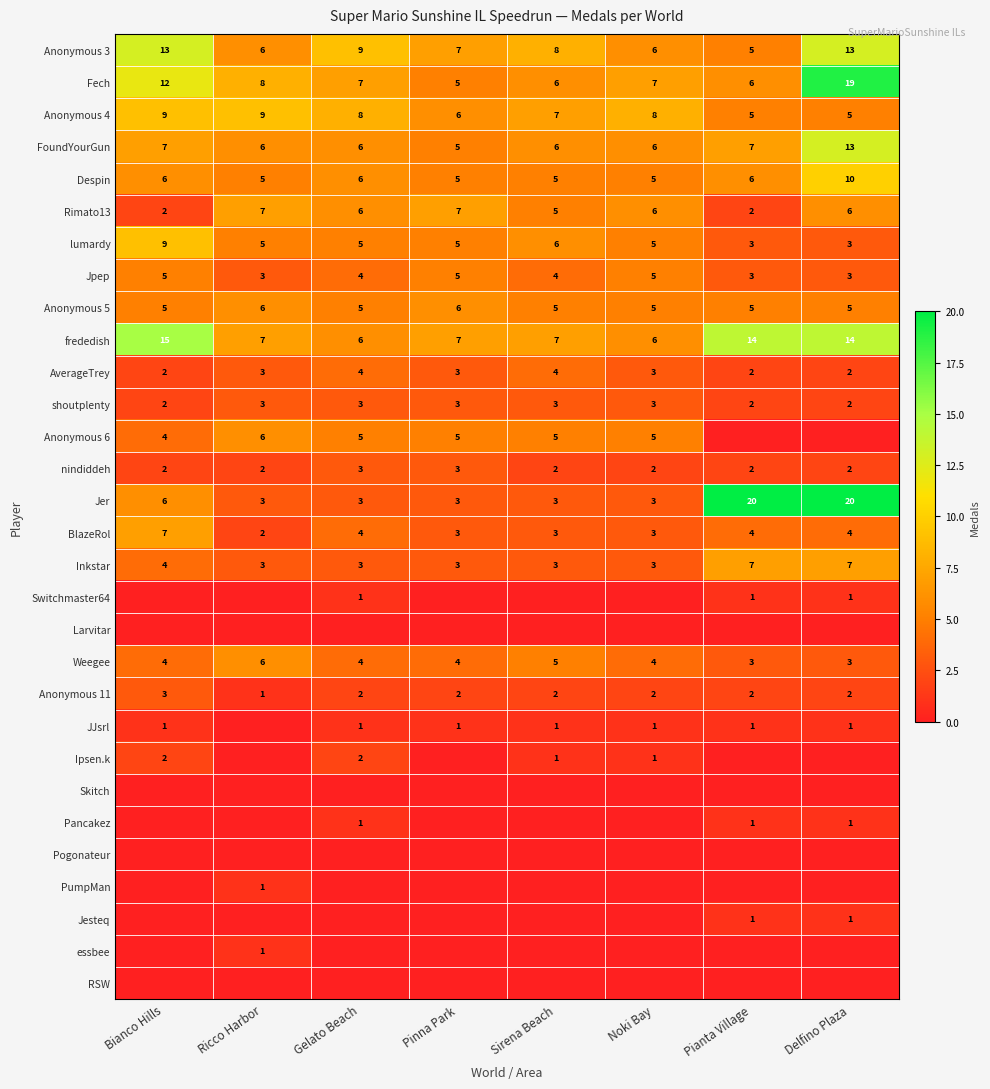

Where does the Anonymous 11 series first go above 2?

Bianco Hills